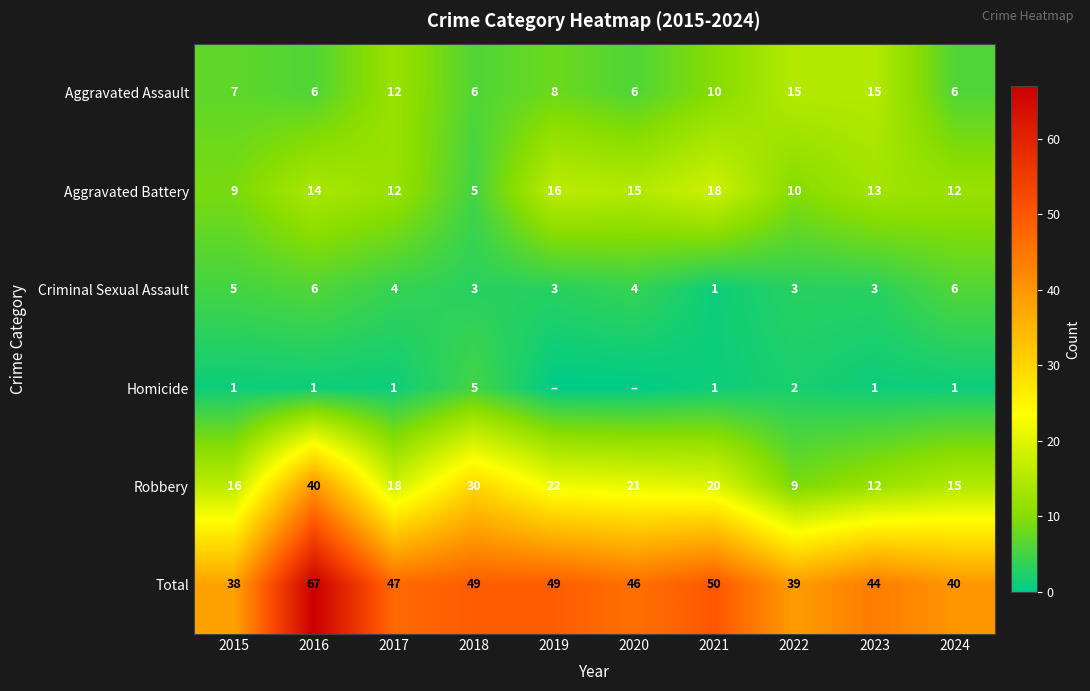

At how many categories does at least one series exceed 19?

10